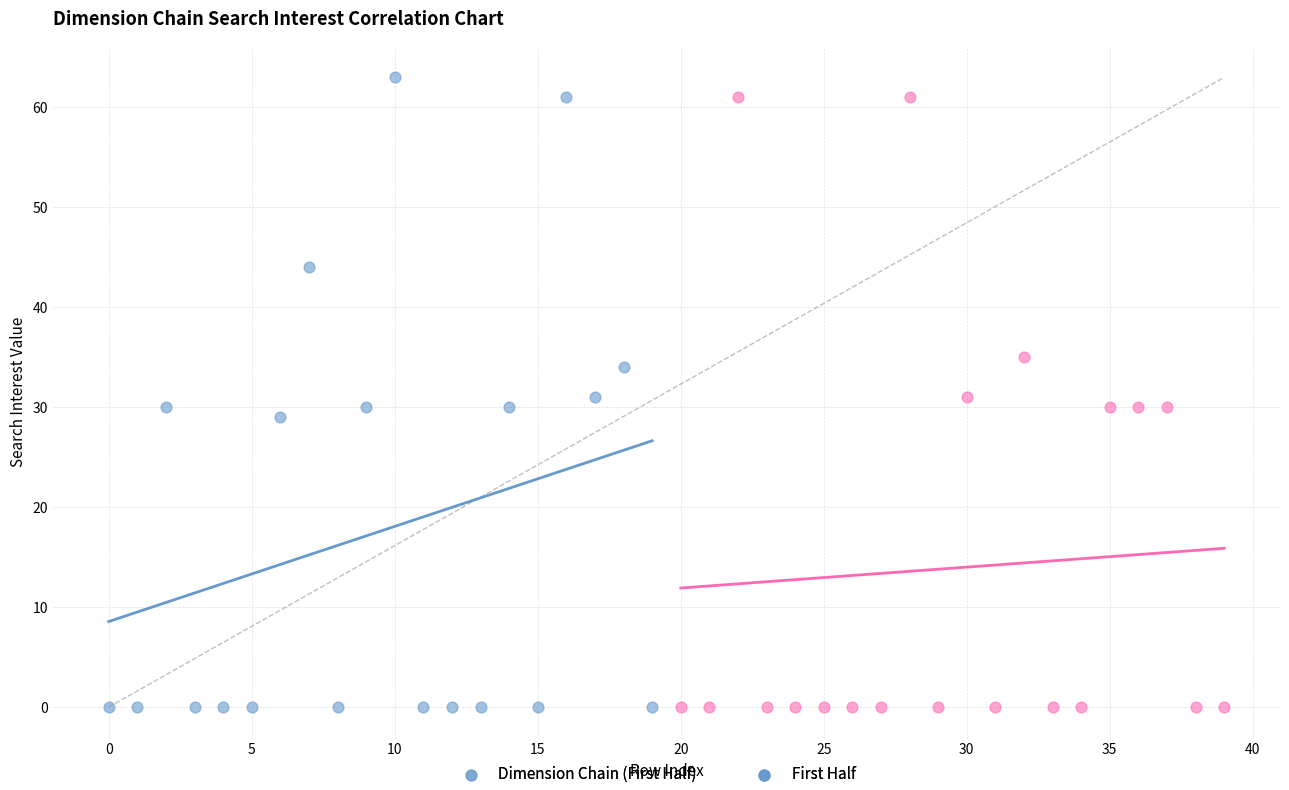

Which series has the largest Y range (max minus min)?

Dimension Chain (First Half)